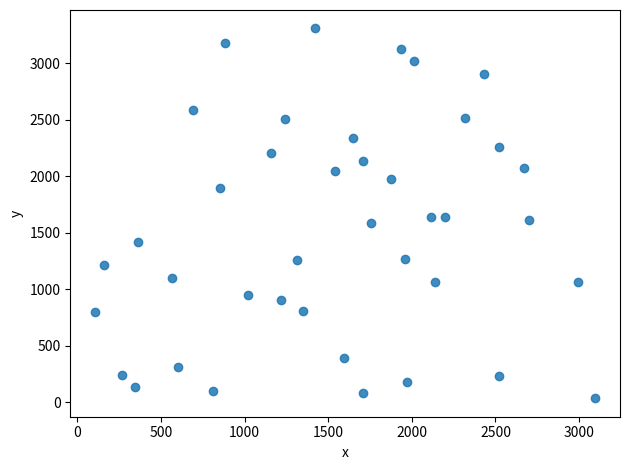

What is the range of X values (max minus min)?

2987